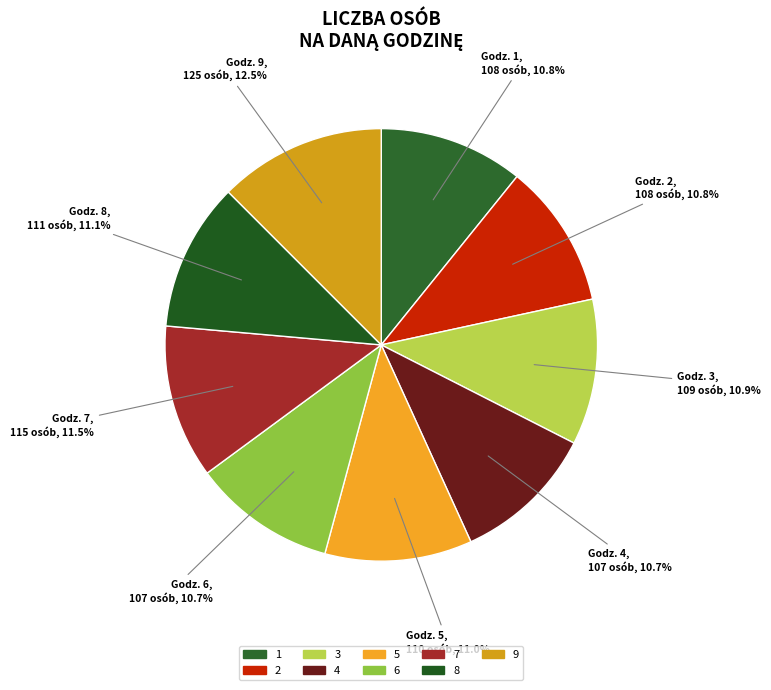

To the nearest percent, what portion does 5 represent?

11%